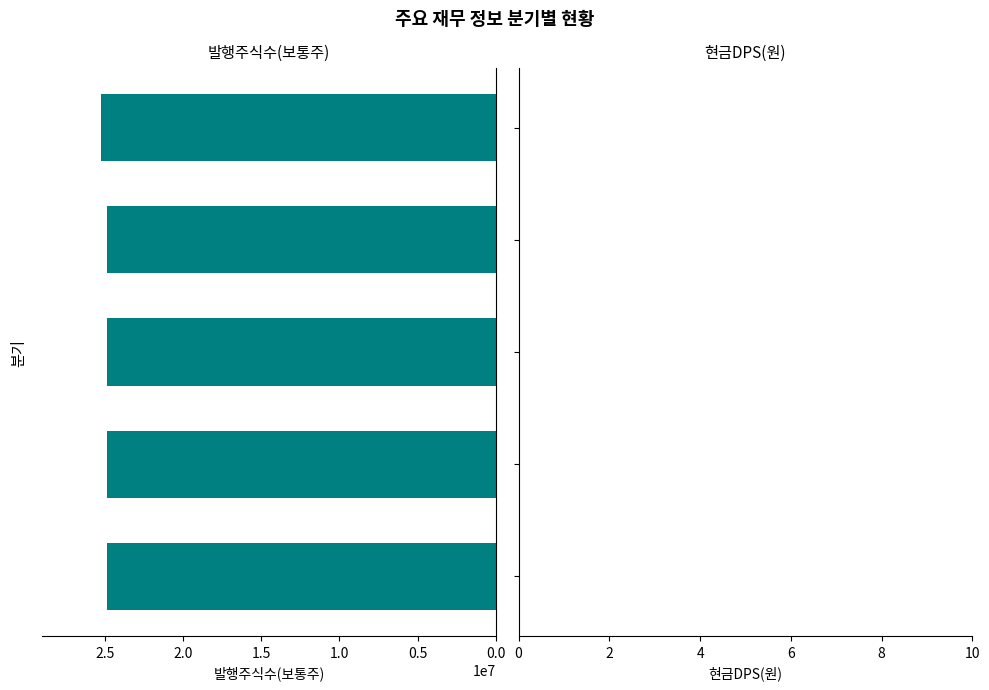

Reading bottom to top, extract all data points from this chart.

24866457	24866457	24866457	24866457	25209804